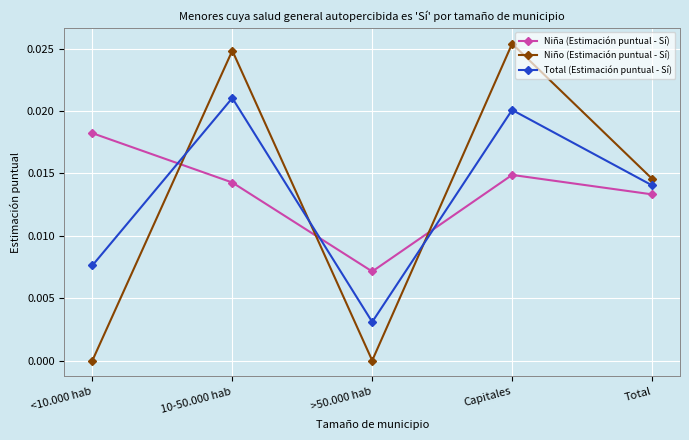

What is the label of the 3rd point from the right?

>50.000 hab